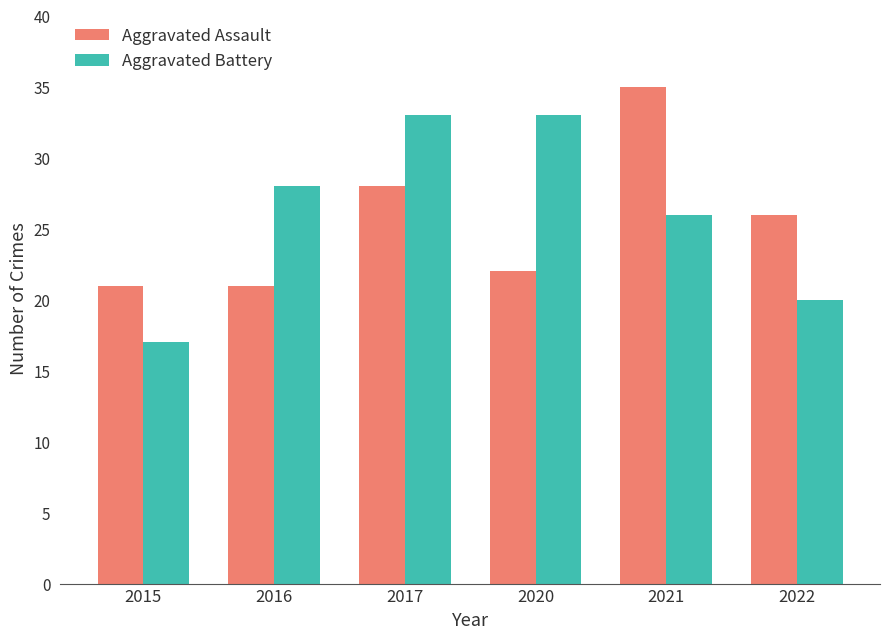

Which series has the largest range (max minus min)?

Aggravated Battery